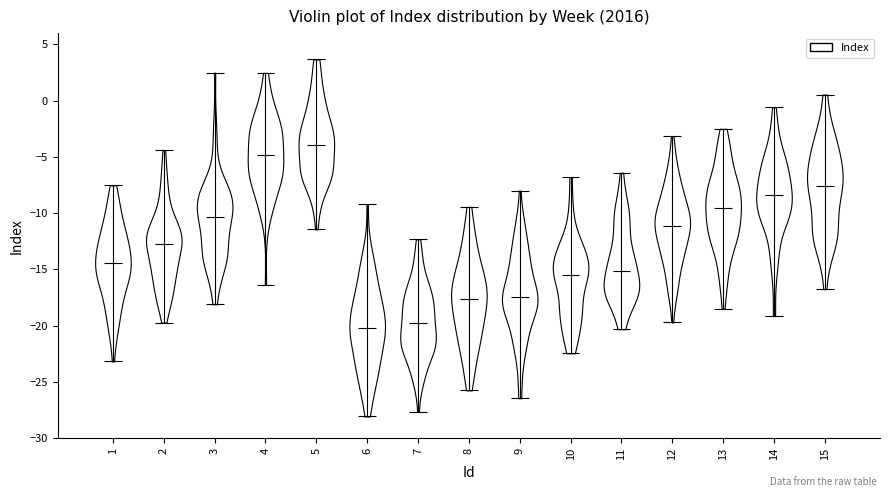

What is the lowest point the violin at x = 1 reaches on the y-axis? The values are not printed on the chart, so give them approximately, as read against the axis.

-23.0